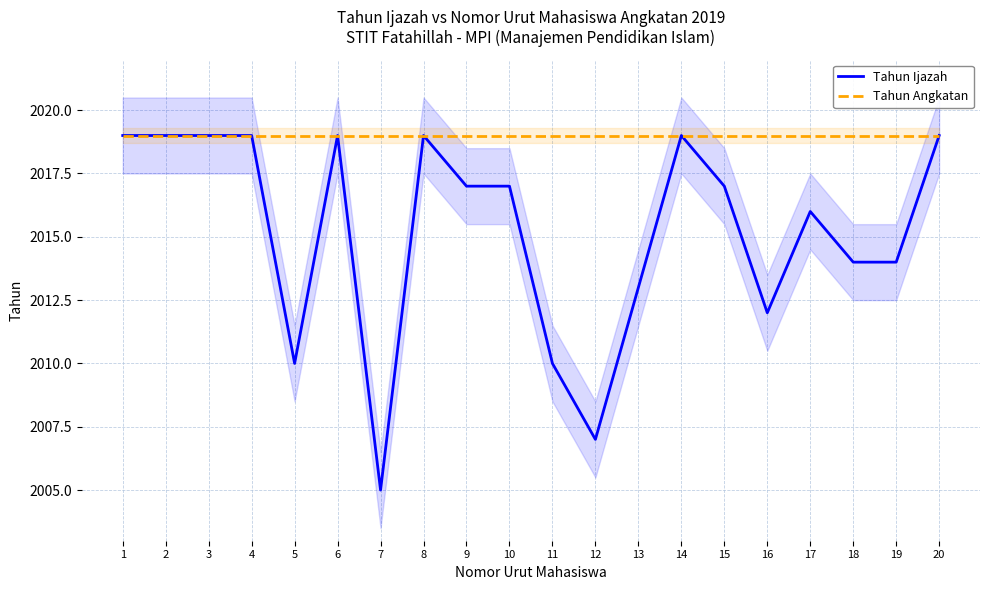

Reading left to right, list all the values displayed in this chart.

Tahun Ijazah: 1=2019	2=2019	3=2019	4=2019	5=2010	6=2019	7=2005	8=2019	9=2017	10=2017	11=2010	12=2007	13=2013	14=2019	15=2017	16=2012	17=2016	18=2014	19=2014	20=2019
Tahun Angkatan: 1=2019	2=2019	3=2019	4=2019	5=2019	6=2019	7=2019	8=2019	9=2019	10=2019	11=2019	12=2019	13=2019	14=2019	15=2019	16=2019	17=2019	18=2019	19=2019	20=2019